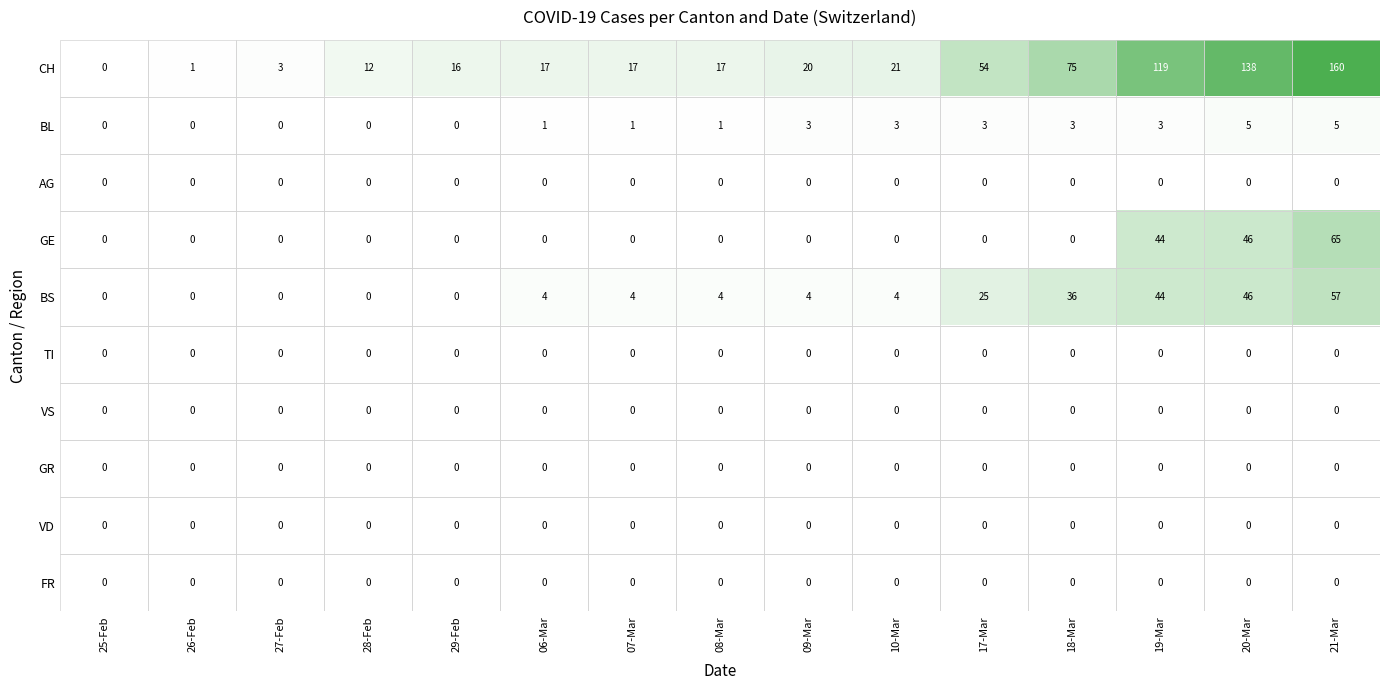

At which label is BS closest to 28?

17-Mar